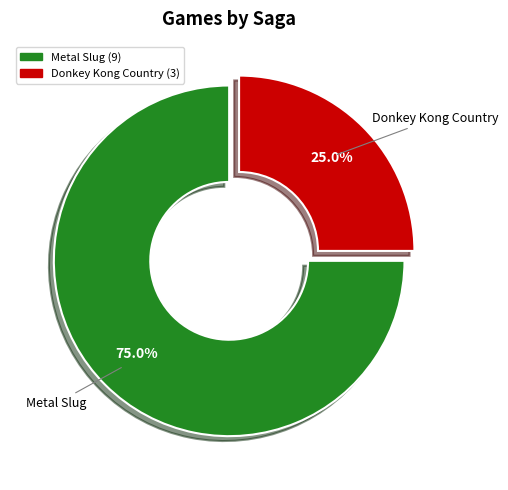

How many slices are in this pie chart?

2